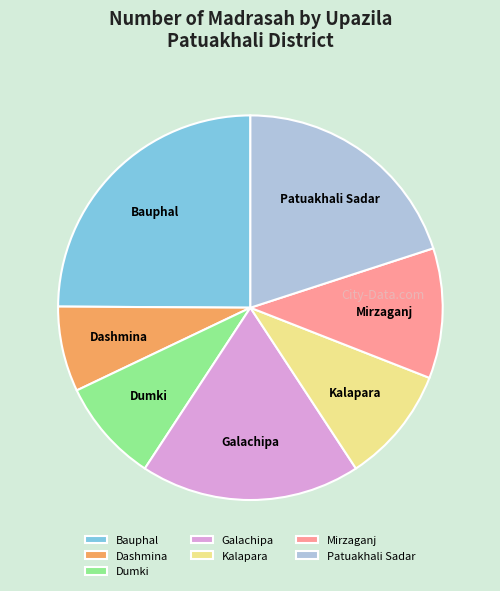

Approximately how many times larger is the value at Mirzaganj compared to Dumki?

1.3